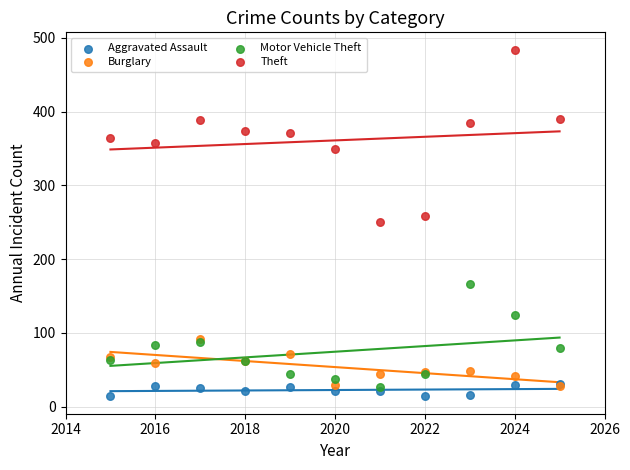

Which series has the largest Y range (max minus min)?

Theft